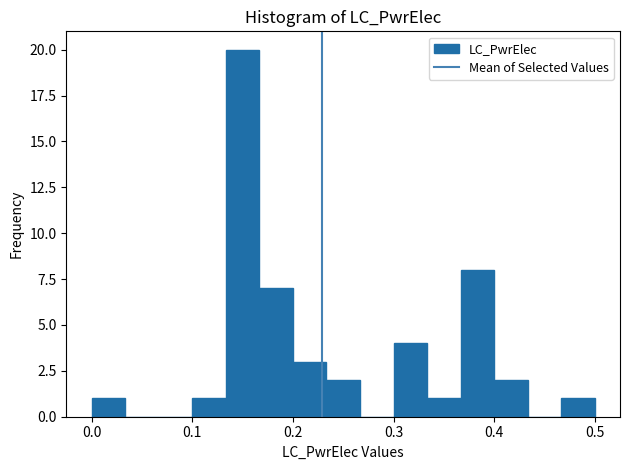

Read against the x-axis, roughly where is the centre of the tallest bar?

0.15